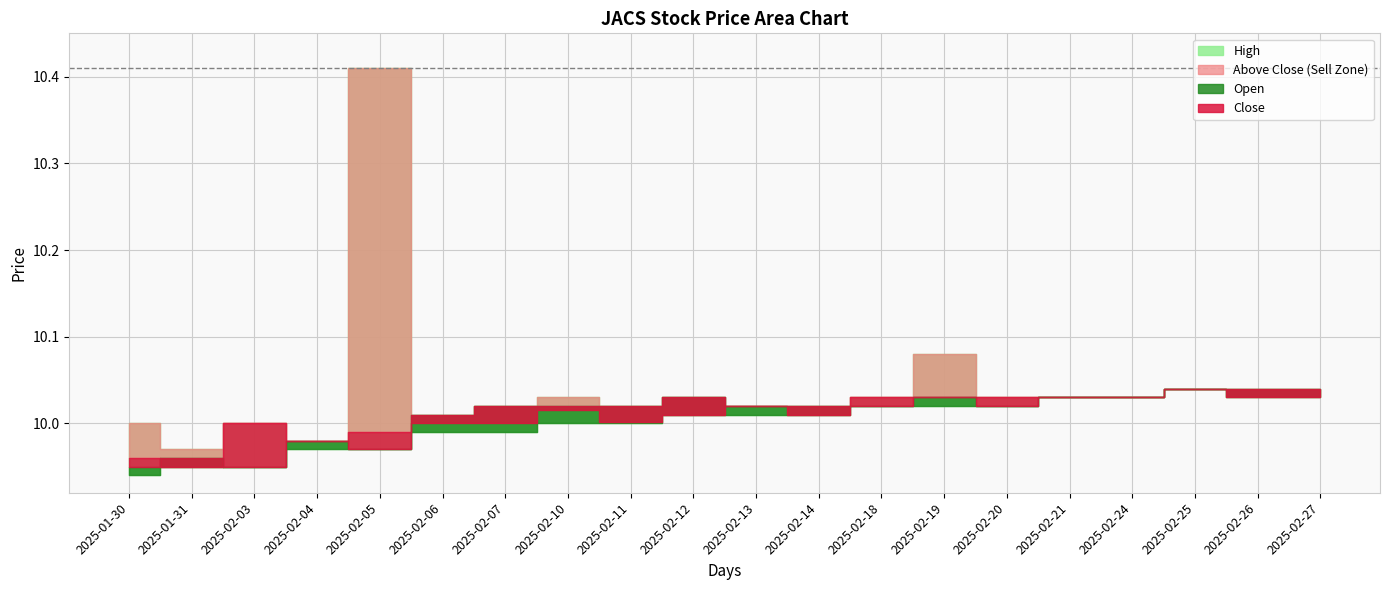

What is the average value of the High series?

10.0